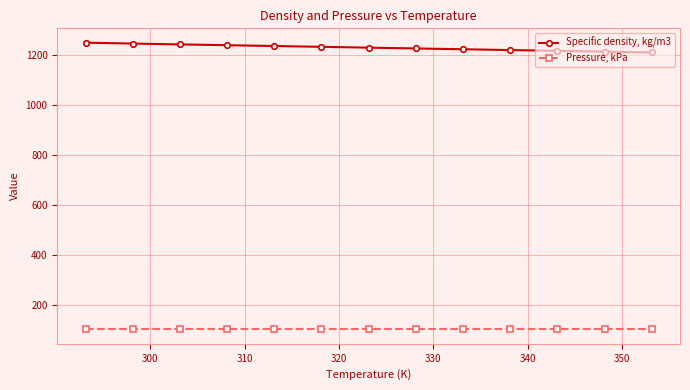

How many series are shown in this chart?

2